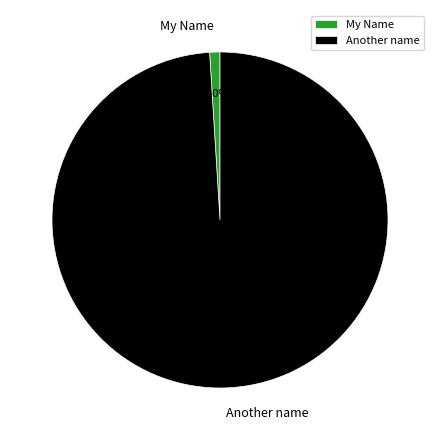

What percentage is NOT represented by Another name?

1.0%